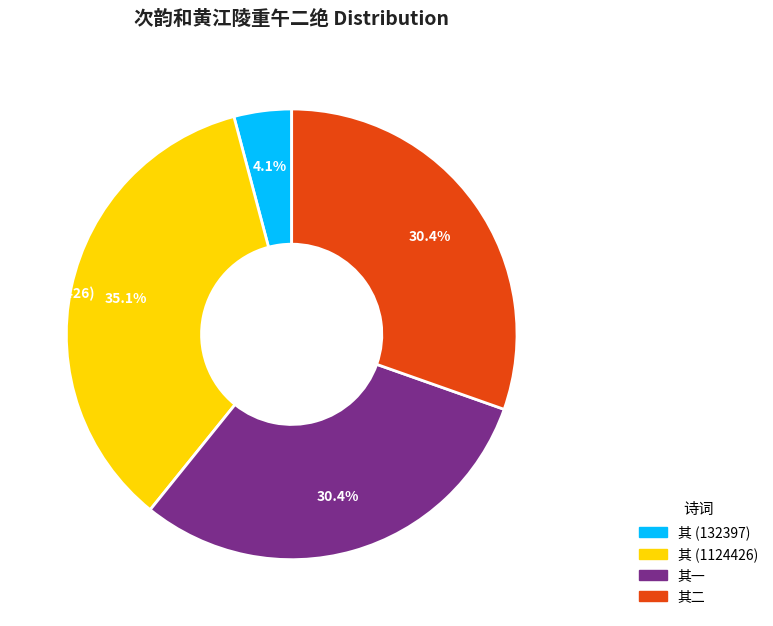

Is there a majority slice in this chart?

No